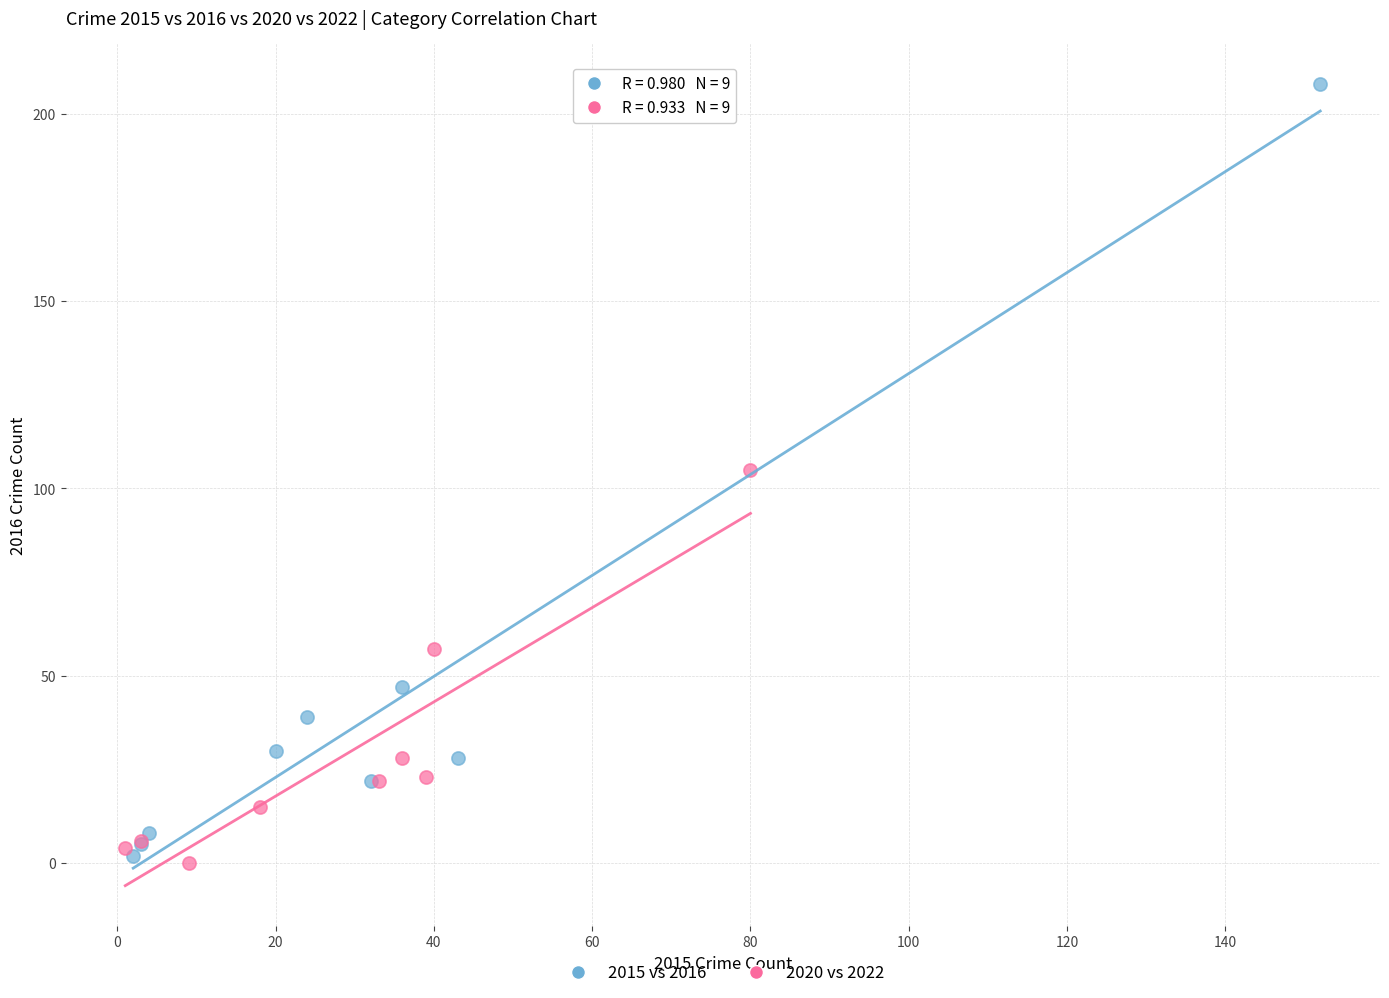

Which series has the largest Y range (max minus min)?

2015 vs 2016